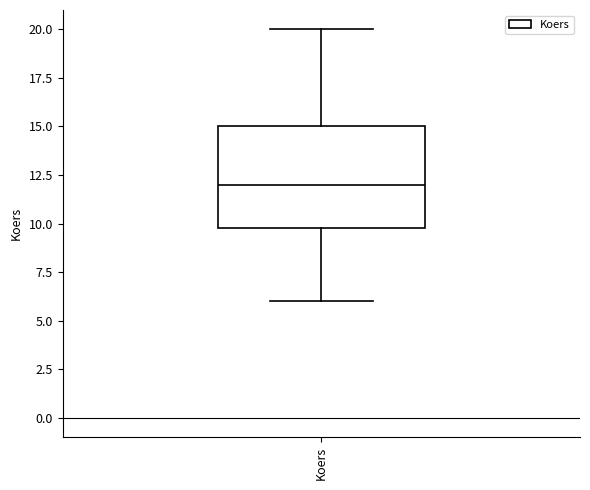

Where is the lower edge of the box for Koers on the y-axis? The values are not printed on the chart, so give them approximately, as read against the axis.

10